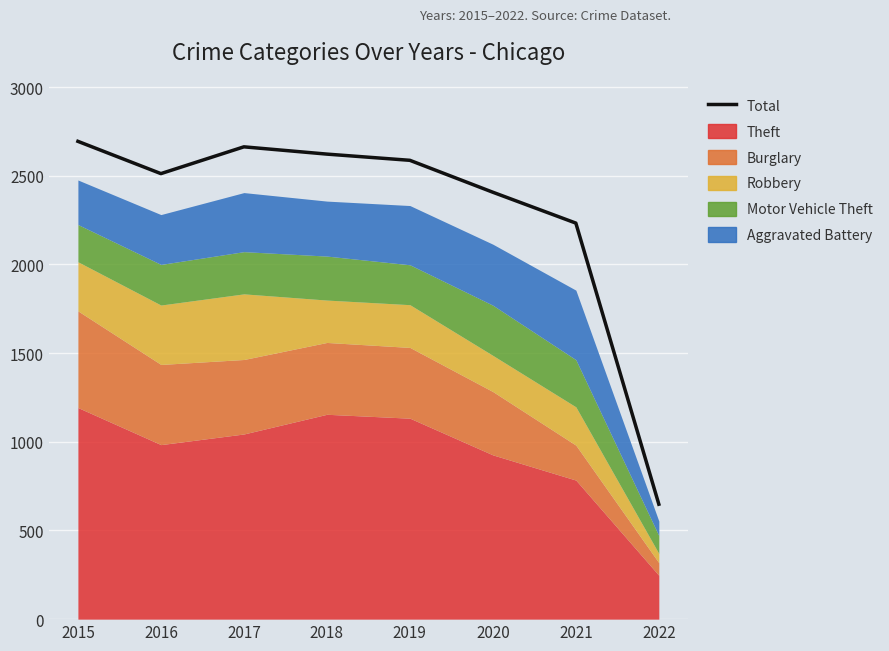

What is the smallest value displayed?

648